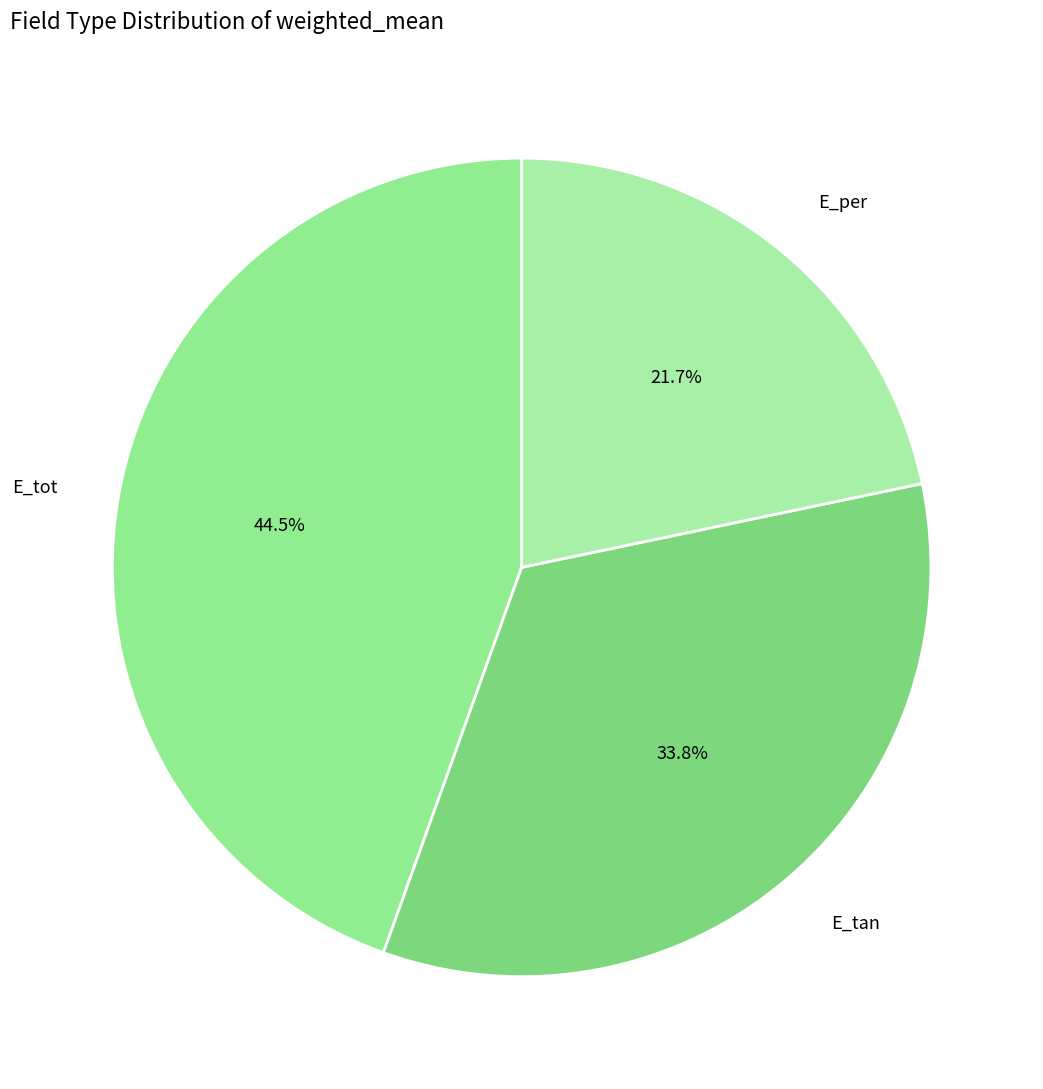

Count the number of slices in the pie.

3